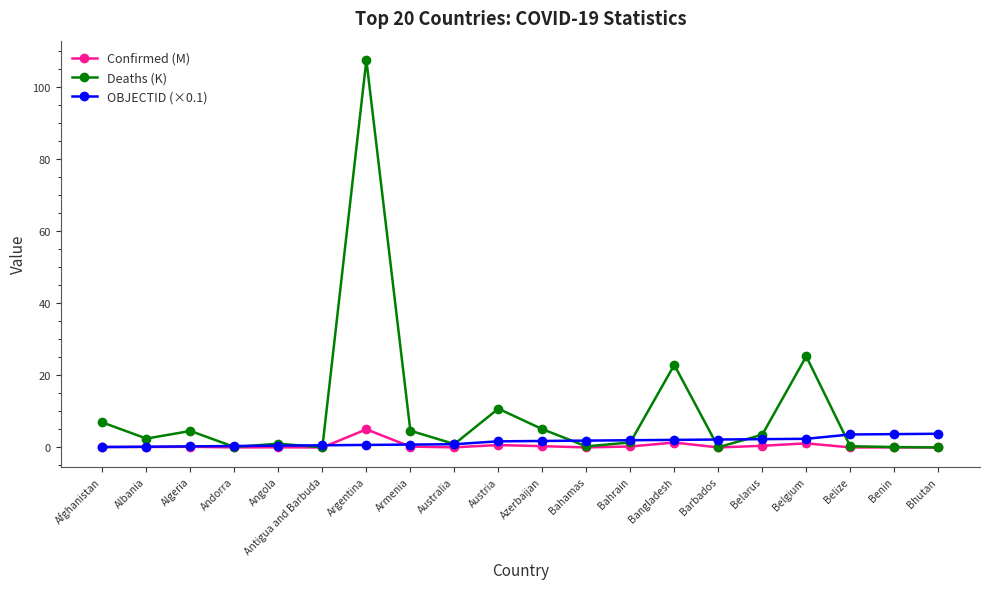

What are all the series names shown in the legend?

Confirmed (M), Deaths (K), OBJECTID (×0.1)